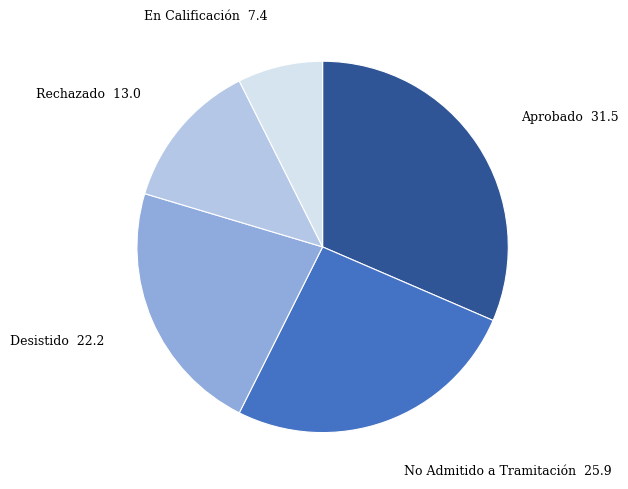

Which category has the biggest portion of the pie?

Aprobado